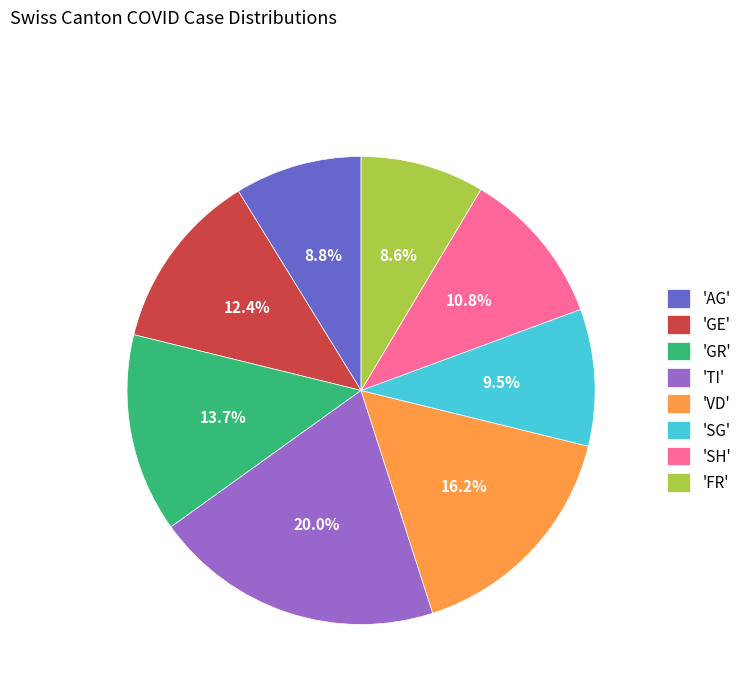

Combined, do 'TI' and 'AG' account for over 50%?

No